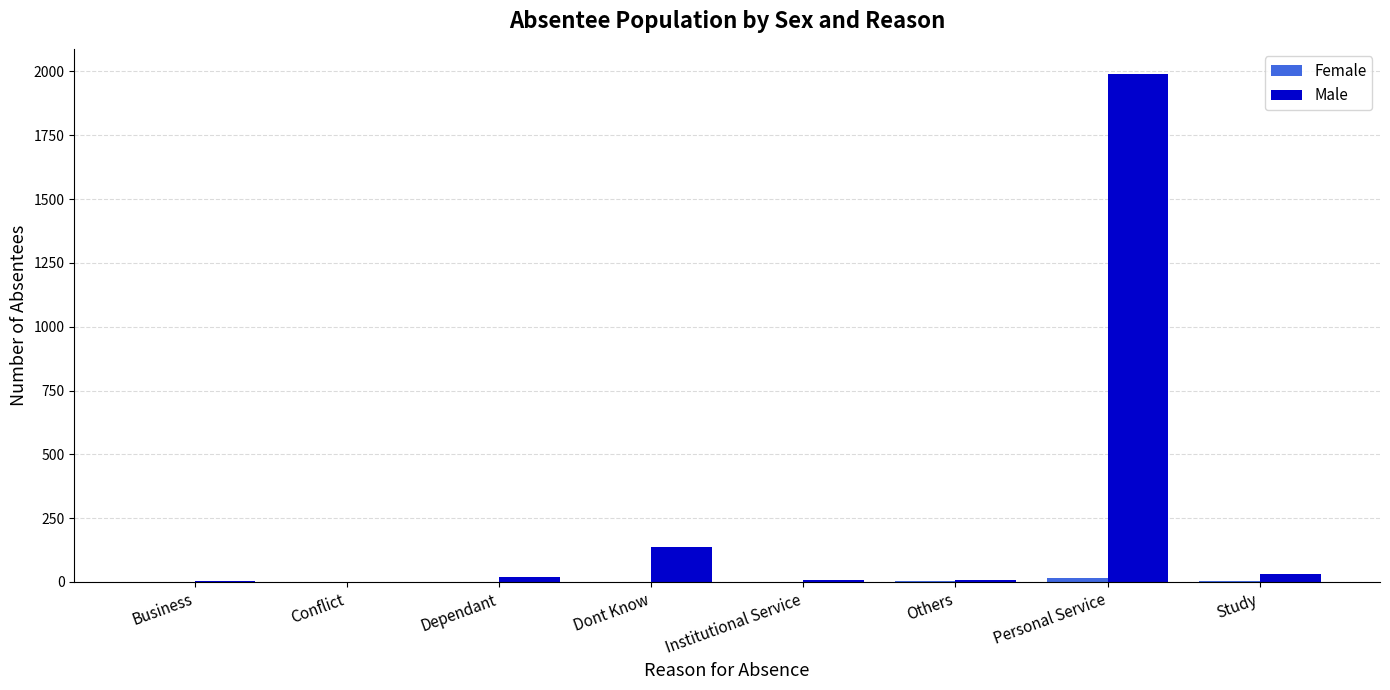

Where is Male nearest to the value 995?

Dont Know